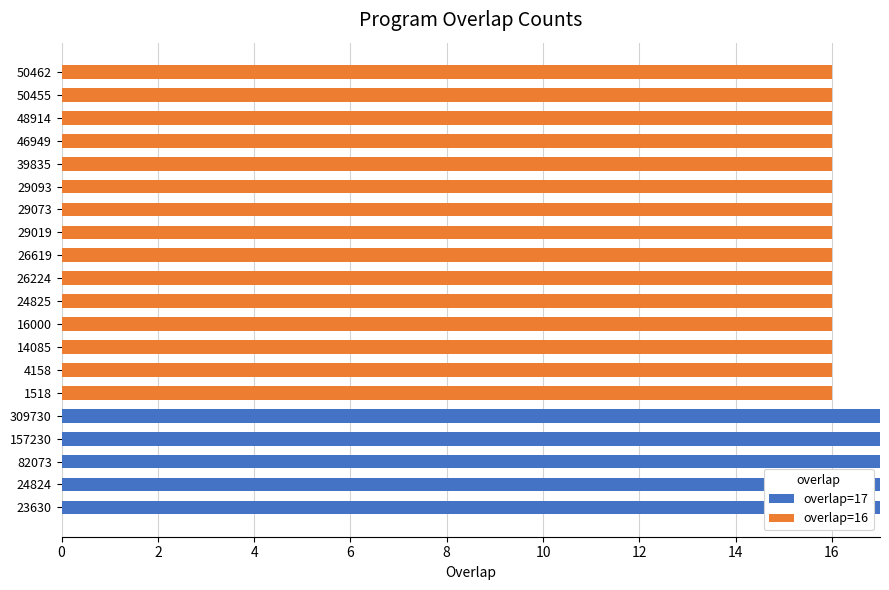

The overlap=17 series shows 11 at 46949. True or false?

False